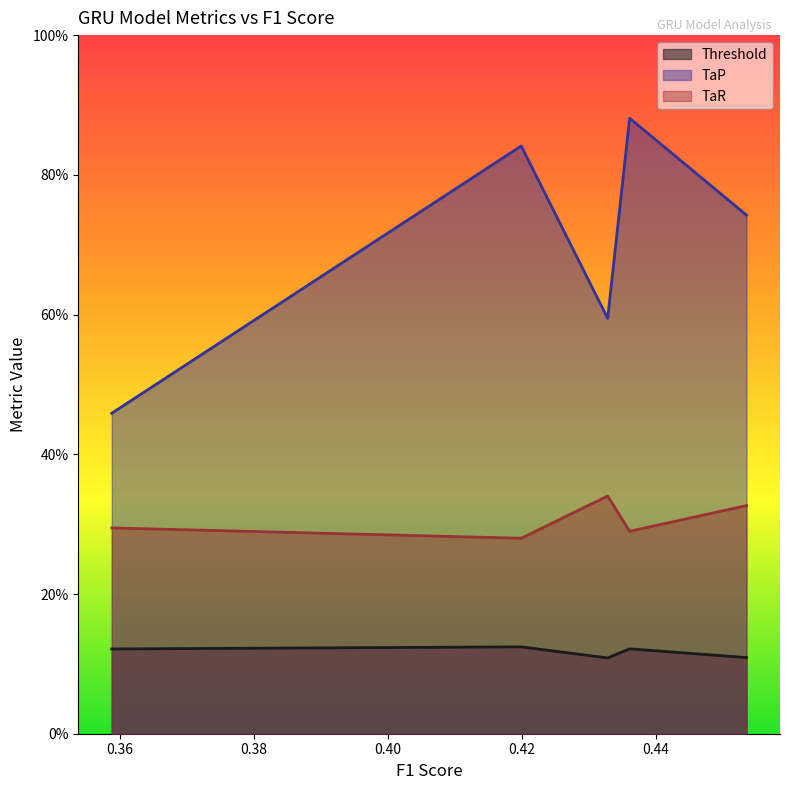

Which series has the largest total across all categories?

TaP